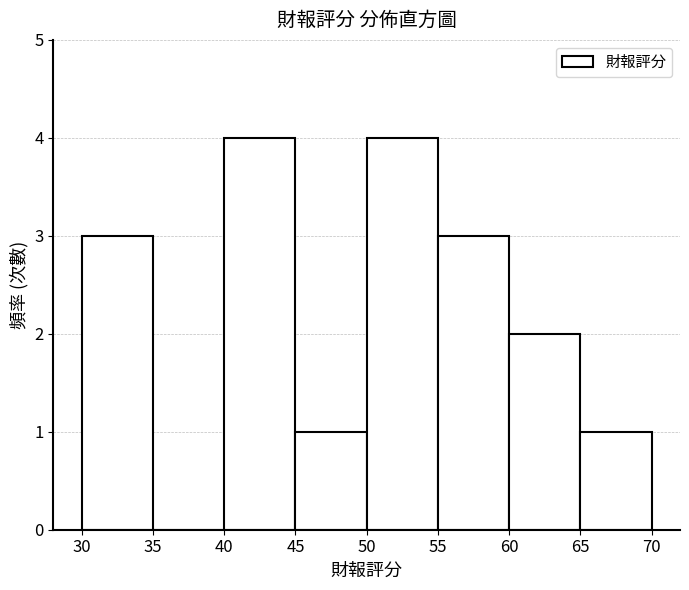

Reading left to right, transcribe this chart: for each bar, give the range it covers on the x-axis and its height. The values are not printed on the chart, so give them approximately, as read against the axis.

30 to 35: 3
35 to 40: 0
40 to 45: 4
45 to 50: 1
50 to 55: 4
55 to 60: 3
60 to 65: 2
65 to 70: 1